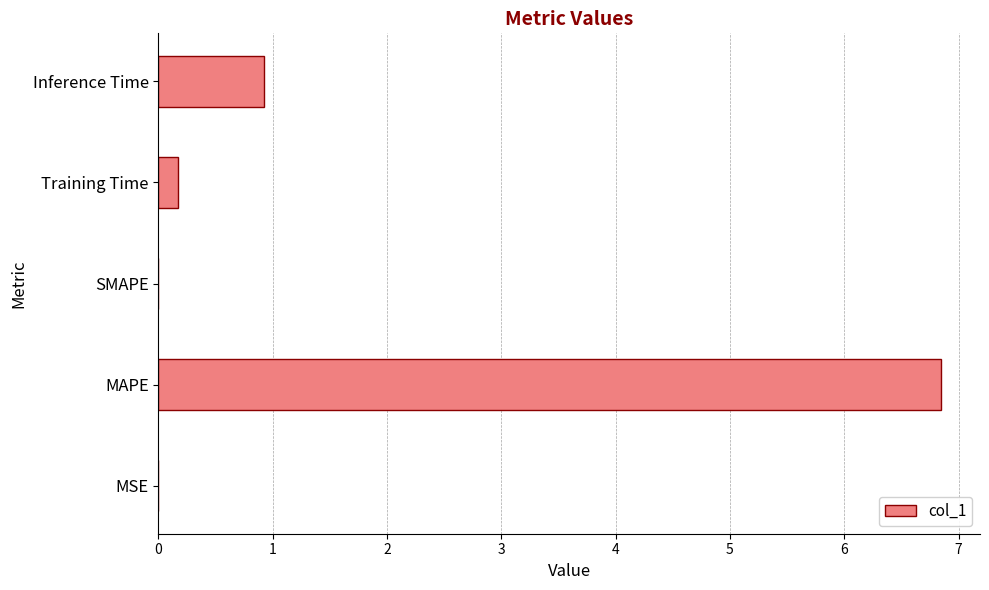

What is the sum of all values?

7.9